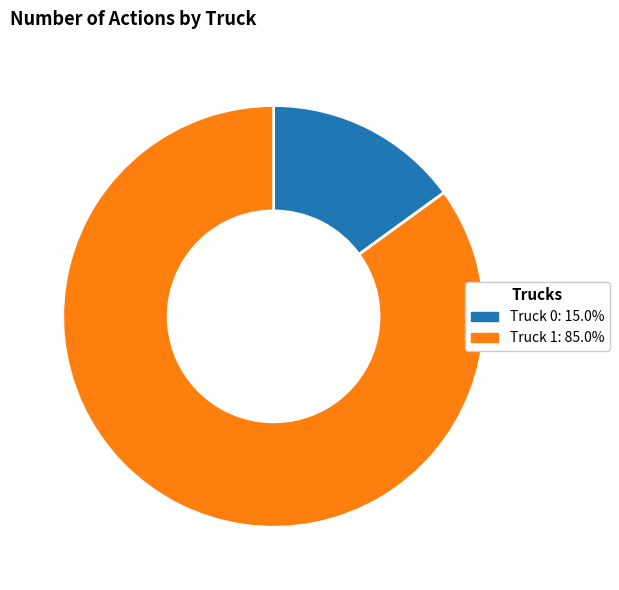

How many slices are in this pie chart?

2